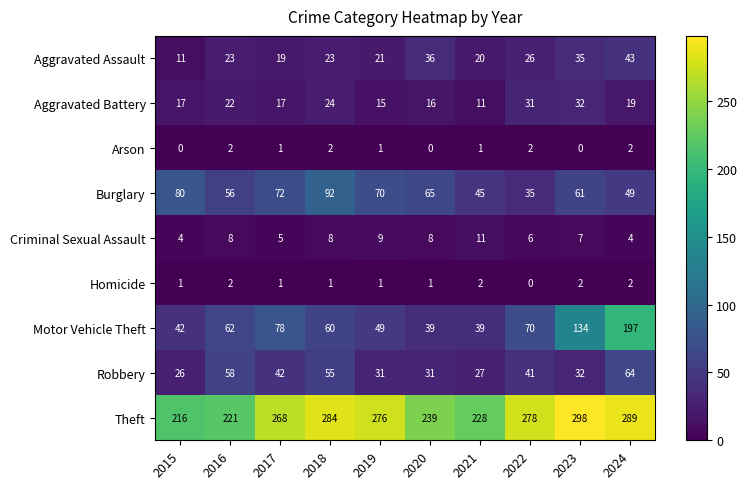

What is the maximum value shown in the chart?

298